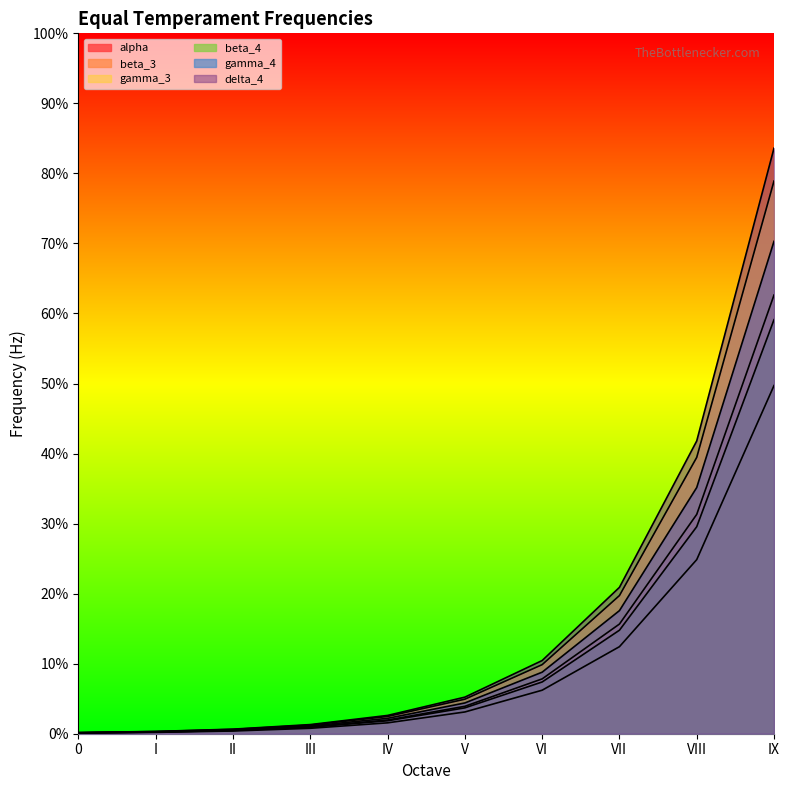

Which series has the largest total across all categories?

delta_4